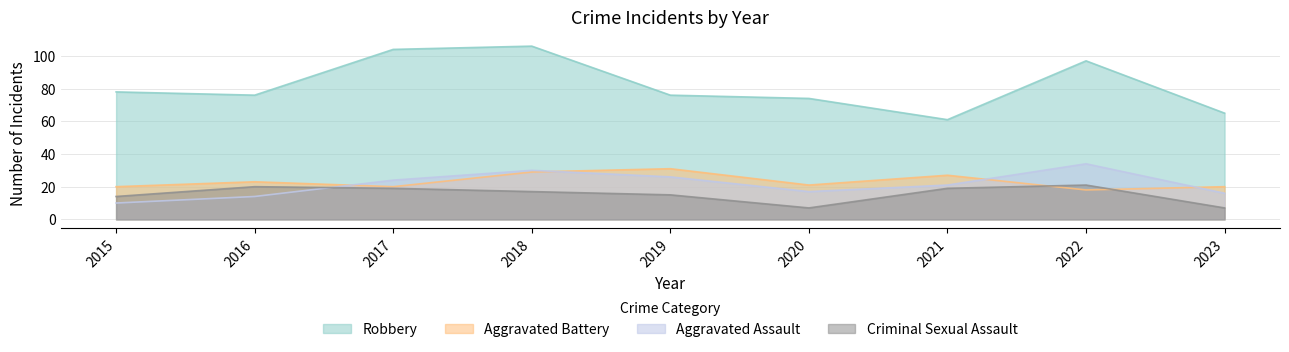

At how many categories does at least one series exceed 81?

3